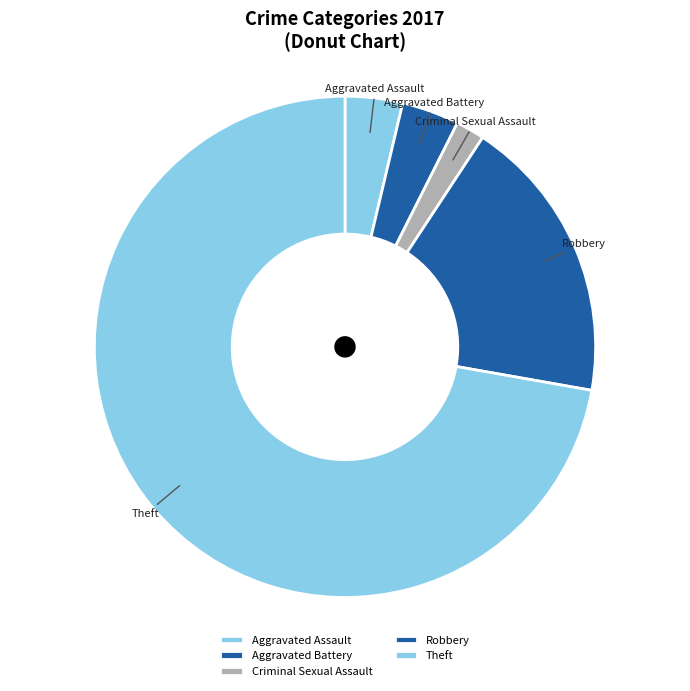

Is it true that Robbery is 5% of the pie?

False